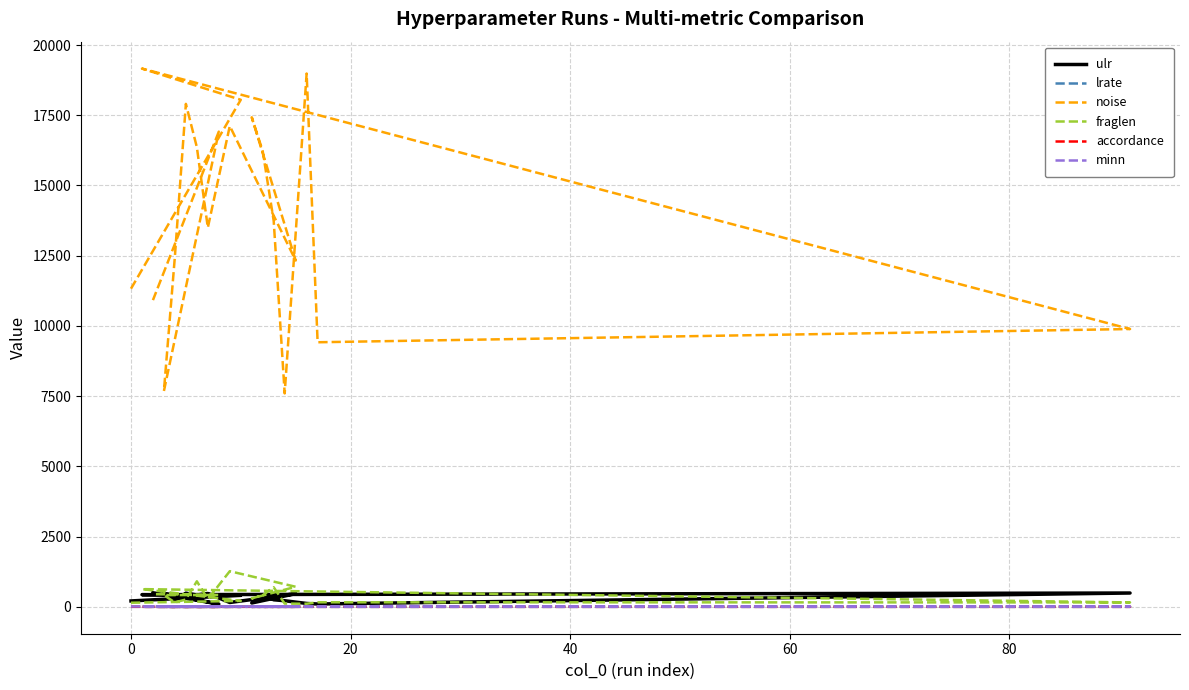

Is the value of lrate at 16 greater than the value of ulr at 11?

No